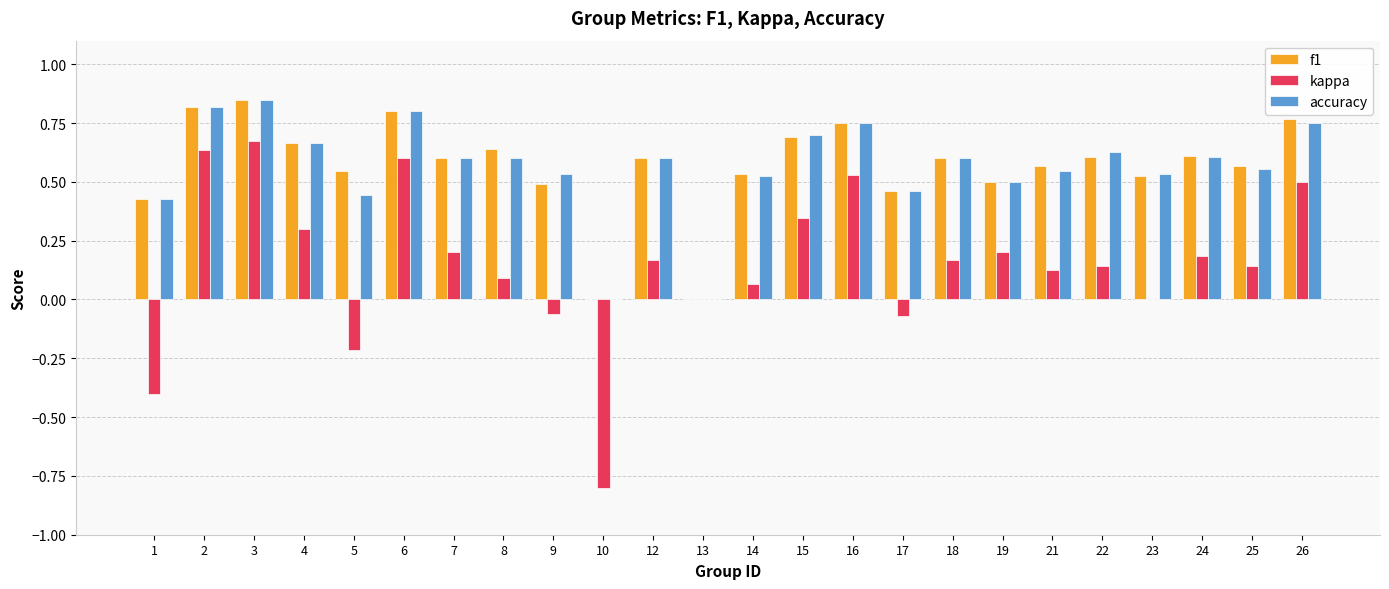

What is the sum of all kappa values?

3.5